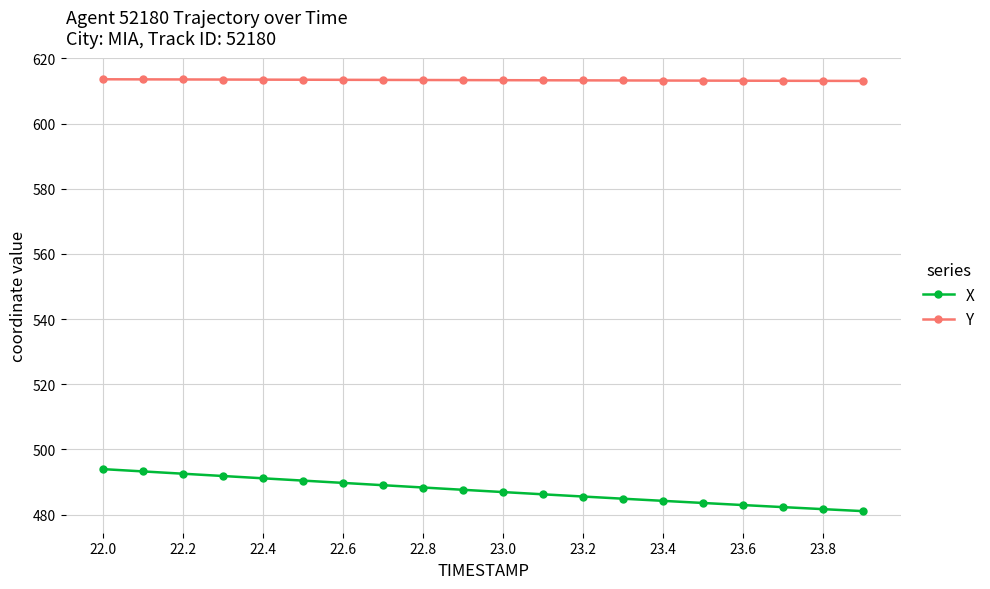

What is the value of the Y point at the 17th from the left?

613.2